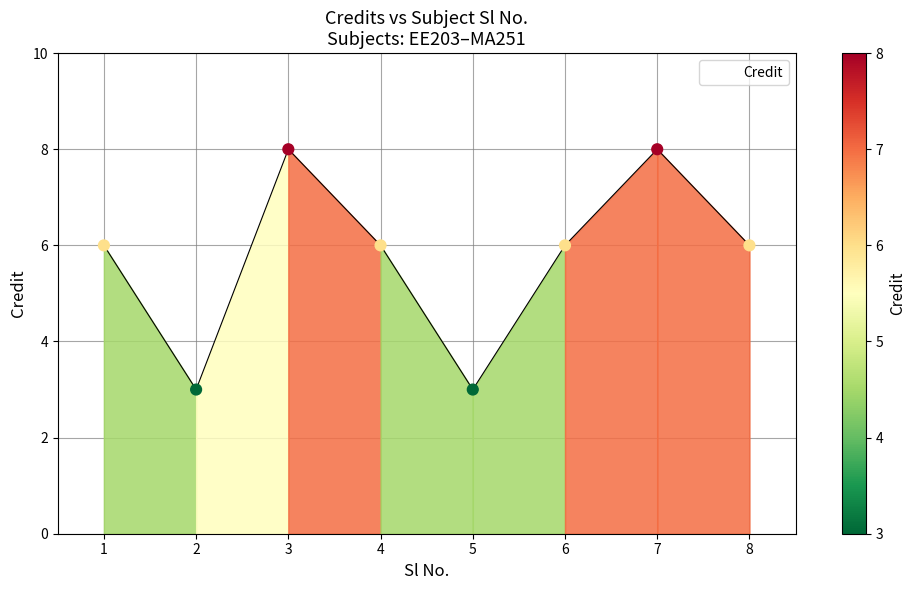

Approximately how many times larger is the value at 1 compared to 4?

1.0